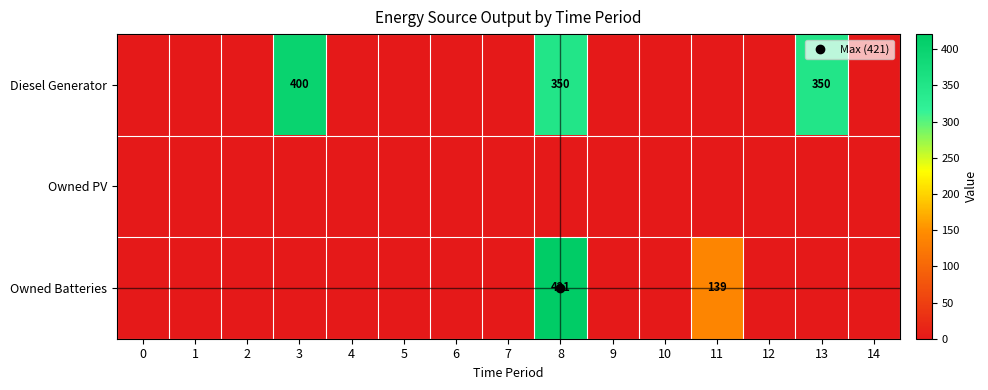

How many values in the Owned Batteries series exceed 0?

2